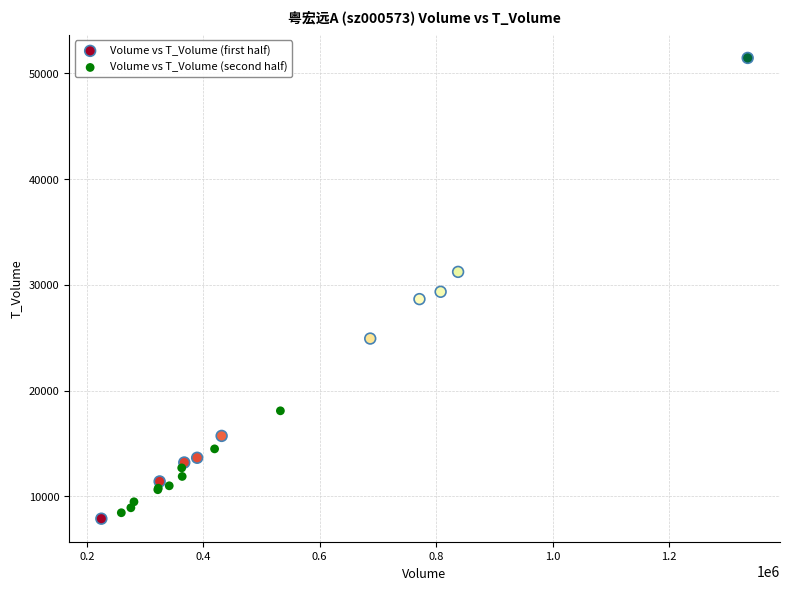

Which series reaches the maximum Y coordinate?

Volume vs T_Volume (first half)